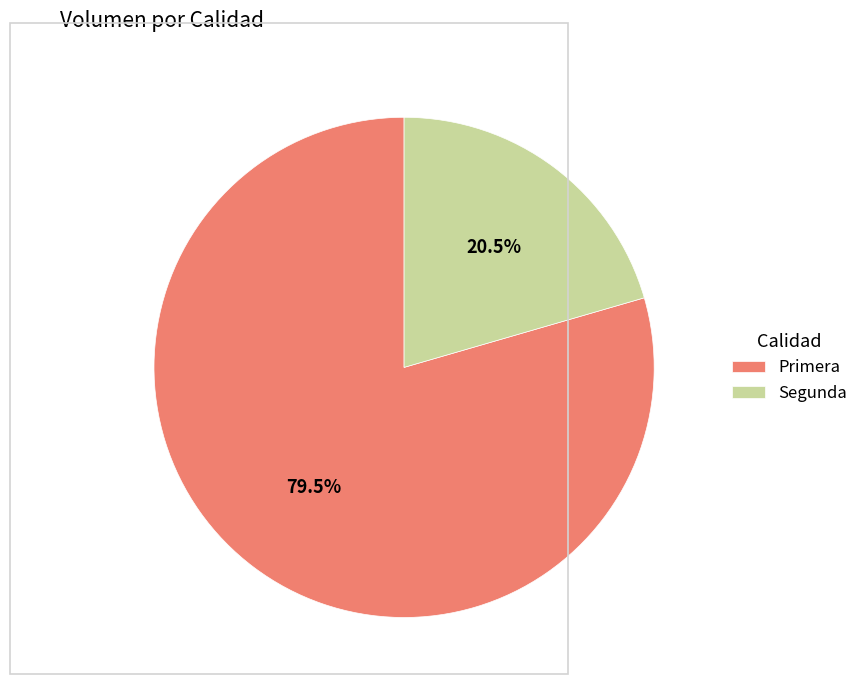

Count the number of slices in the pie.

2